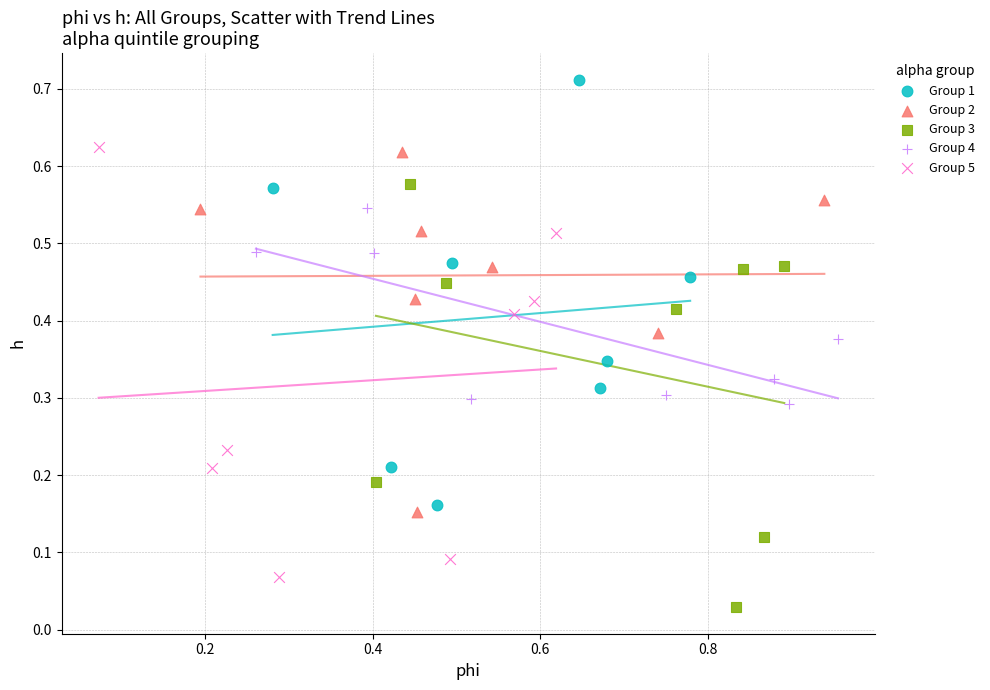

Which series reaches the minimum Y coordinate?

Group 3